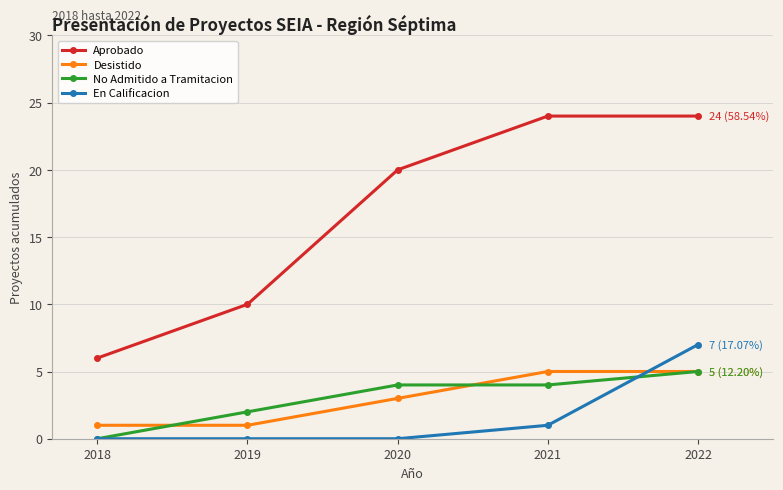

What is the difference between the second highest and minimum values in the Desistido series?

4